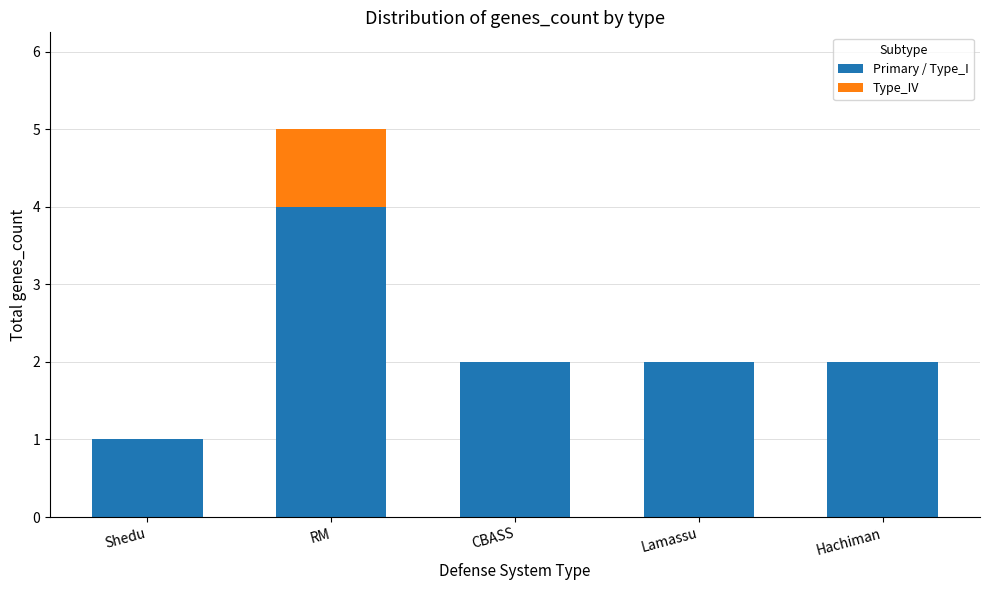

What are all the series names shown in the legend?

Primary / Type_I, Type_IV